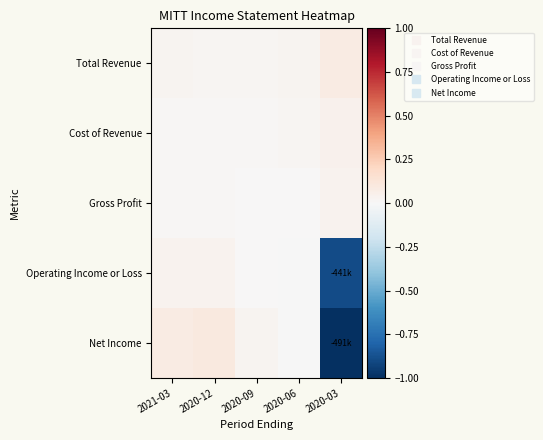

Which category has the lowest value across all series?

2020-03